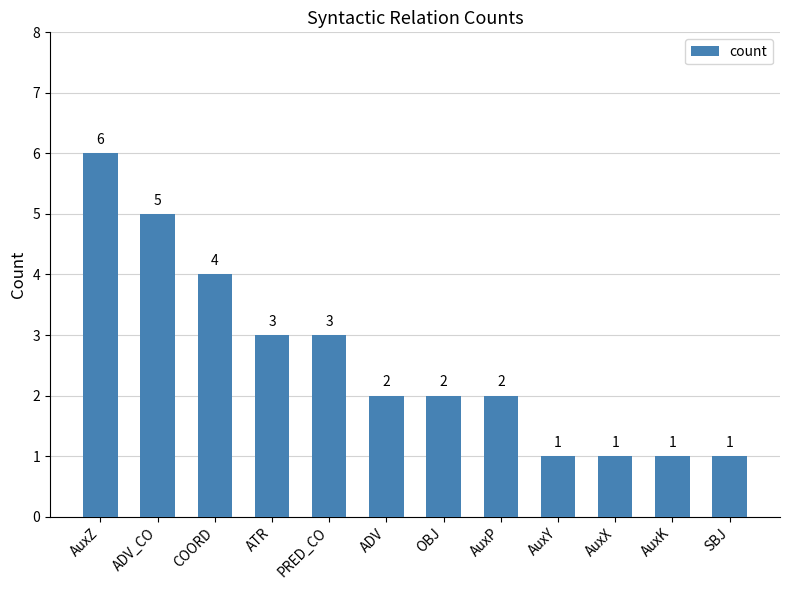

Reading right to left, list all the values displayed in this chart.

1	1	1	1	2	2	2	3	3	4	5	6